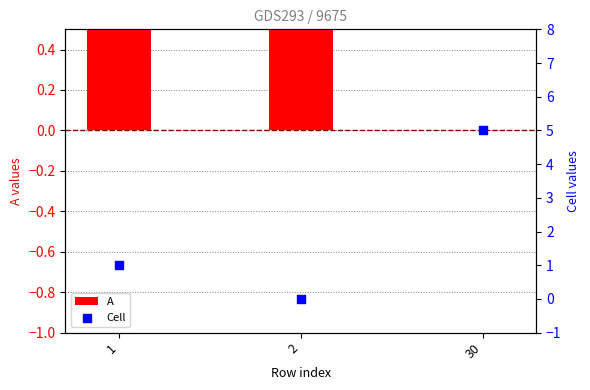

What is the total value across all series at 1?

2.0